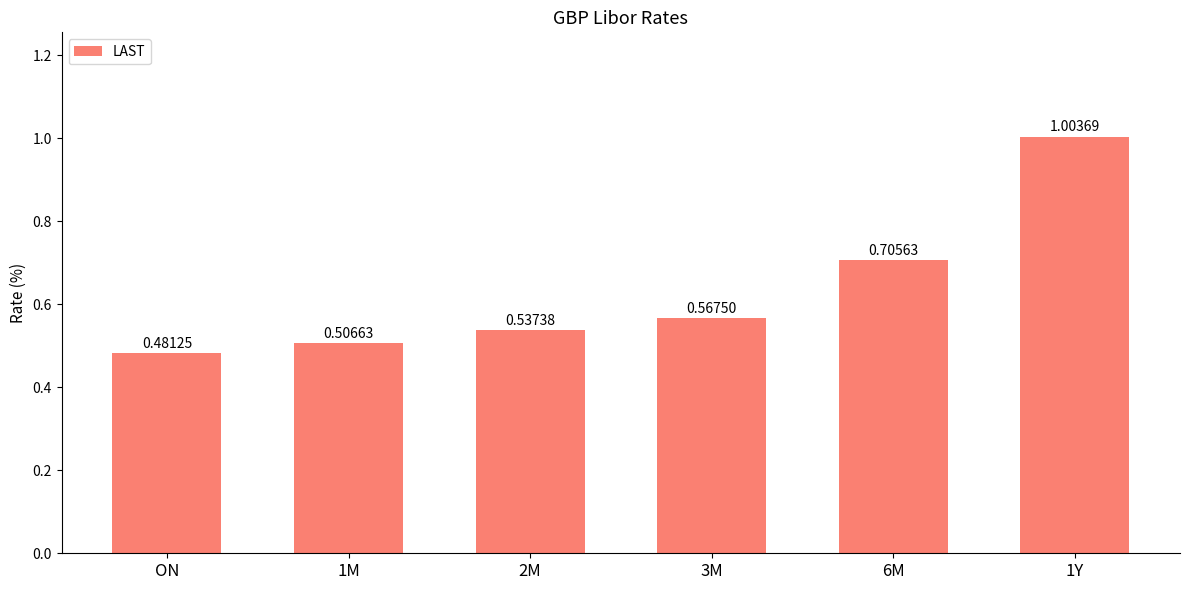

What is the sum of all values?

3.8